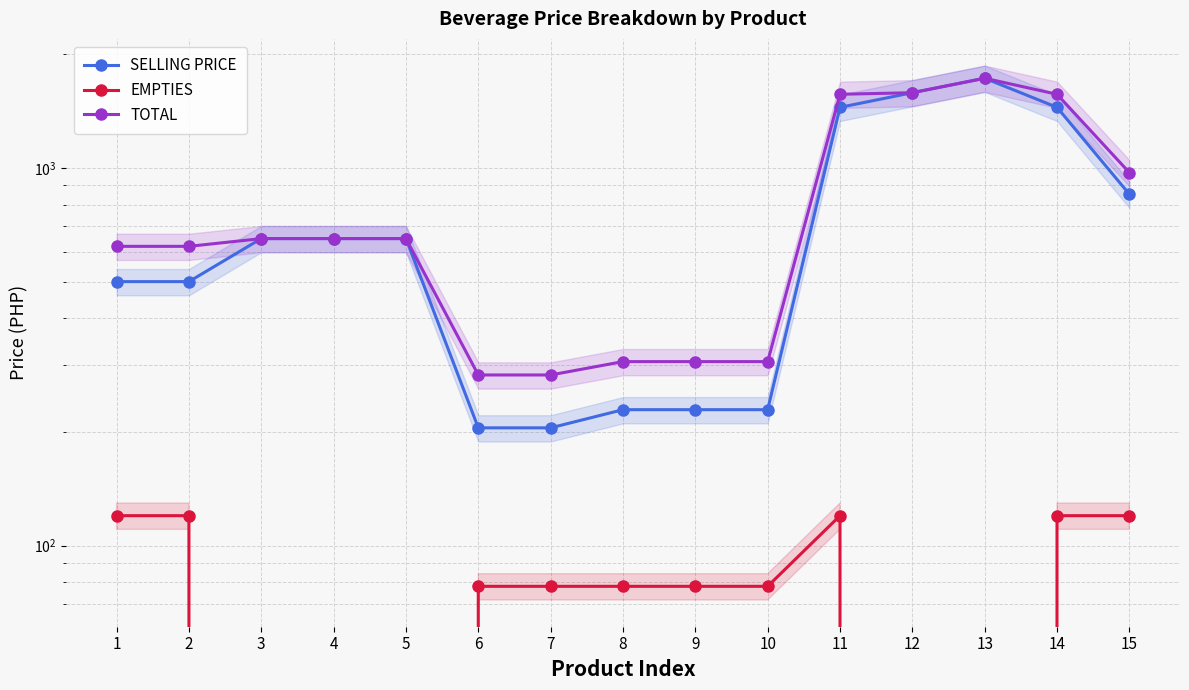

At which category does the chart reach its peak across all series?

13